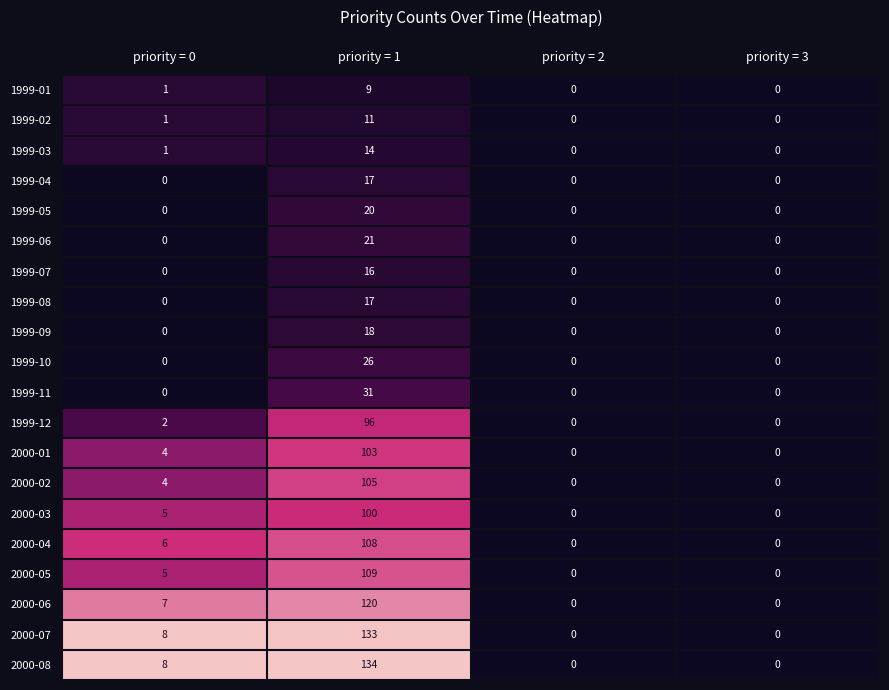

What is the maximum value shown in the chart?

134